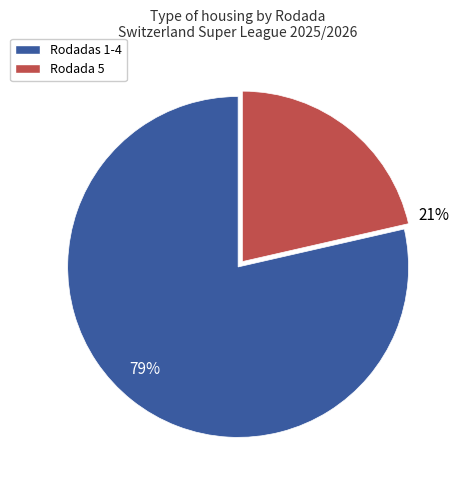

Is there any slice that represents more than half of the pie?

Yes